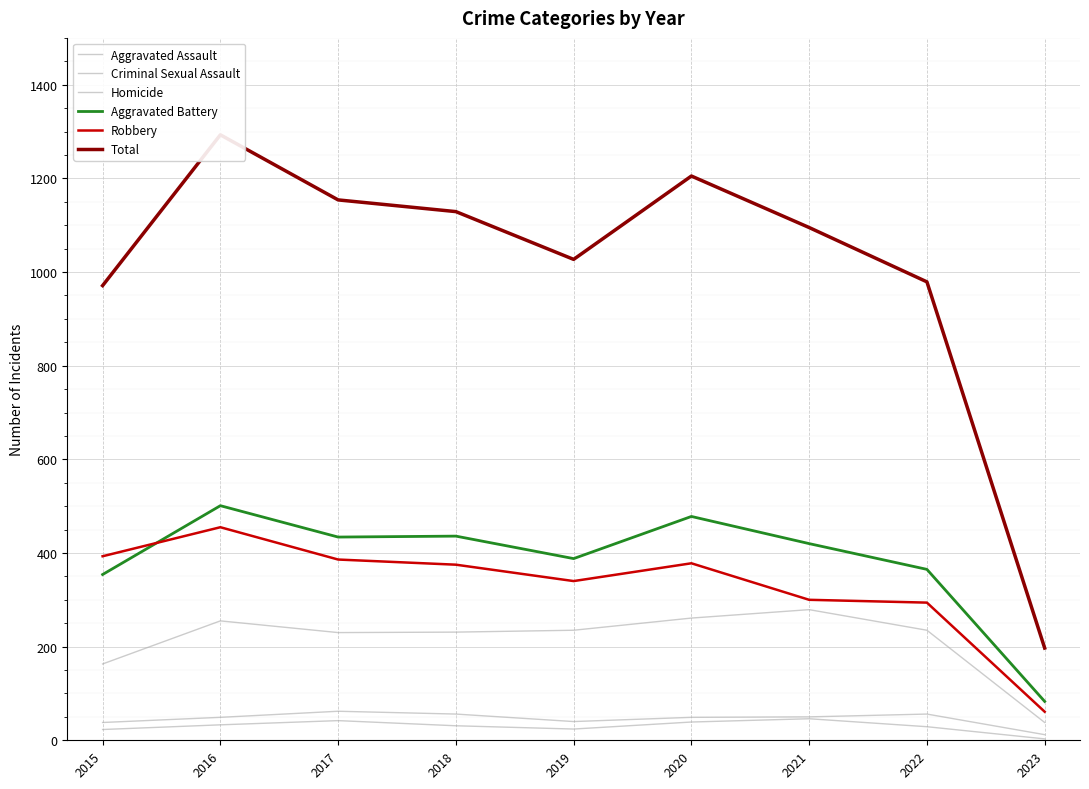

Rank the series at 2020 from highest to lowest value.

Total, Aggravated Battery, Robbery, Aggravated Assault, Criminal Sexual Assault, Homicide